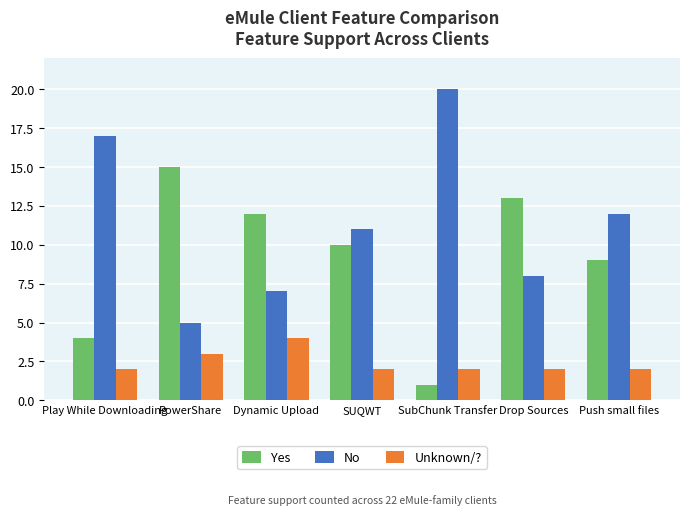

Rank the series at SUQWT from lowest to highest value.

Unknown/?, Yes, No